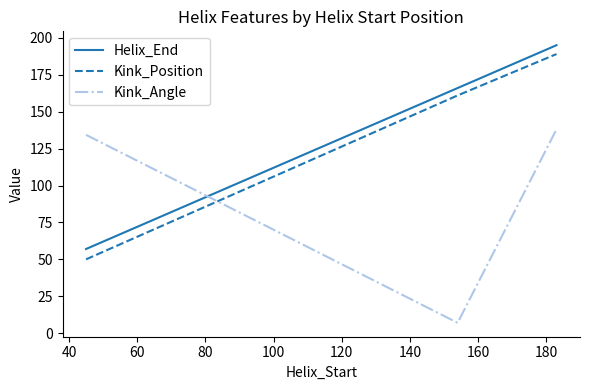

What is the minimum value shown in the chart?

7.0